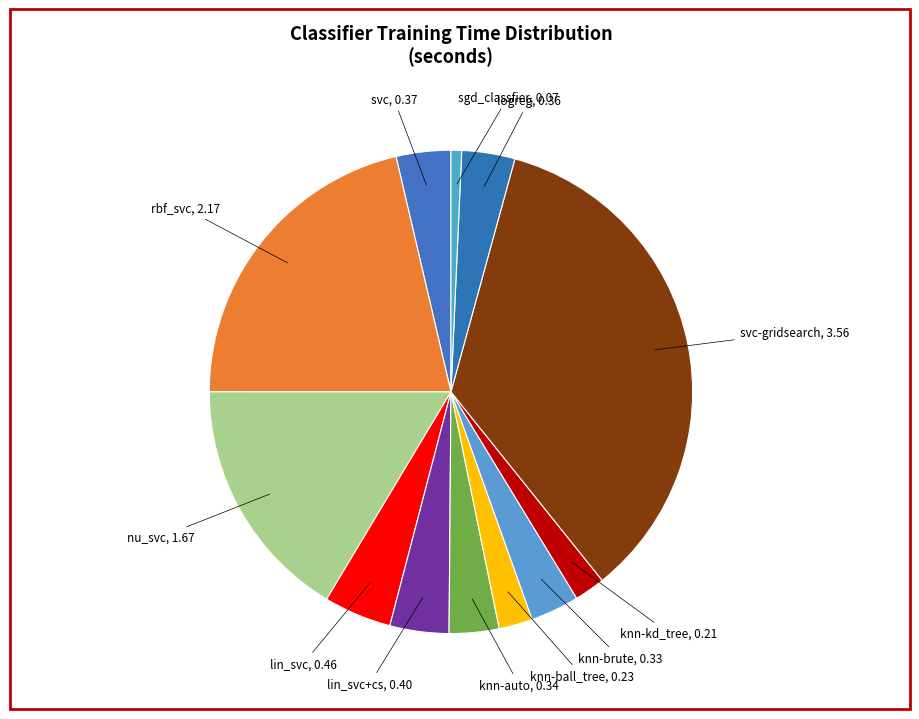

The knn-brute slice represents 3% of the pie. True or false?

True